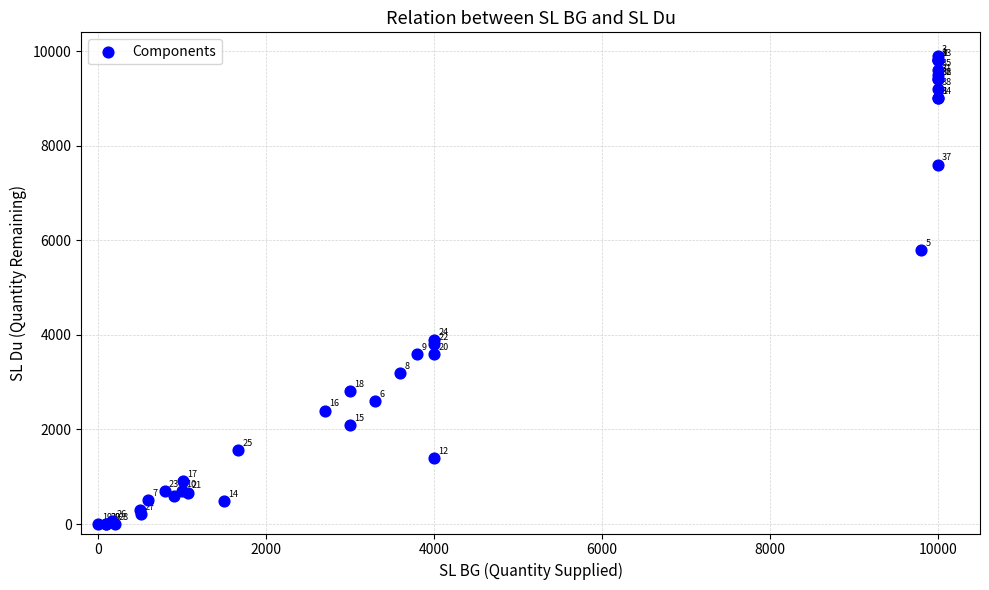

What Y value in the scatter plot is closest to 4950?

5800